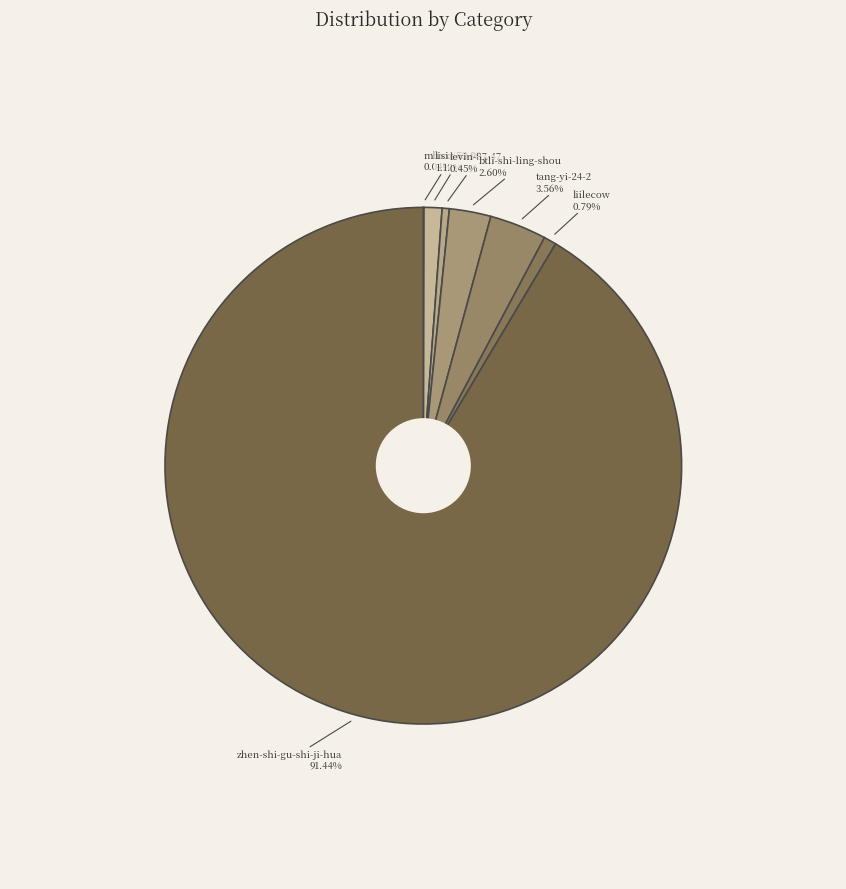

Is it true that levin-87-47 is 0% of the pie?

True